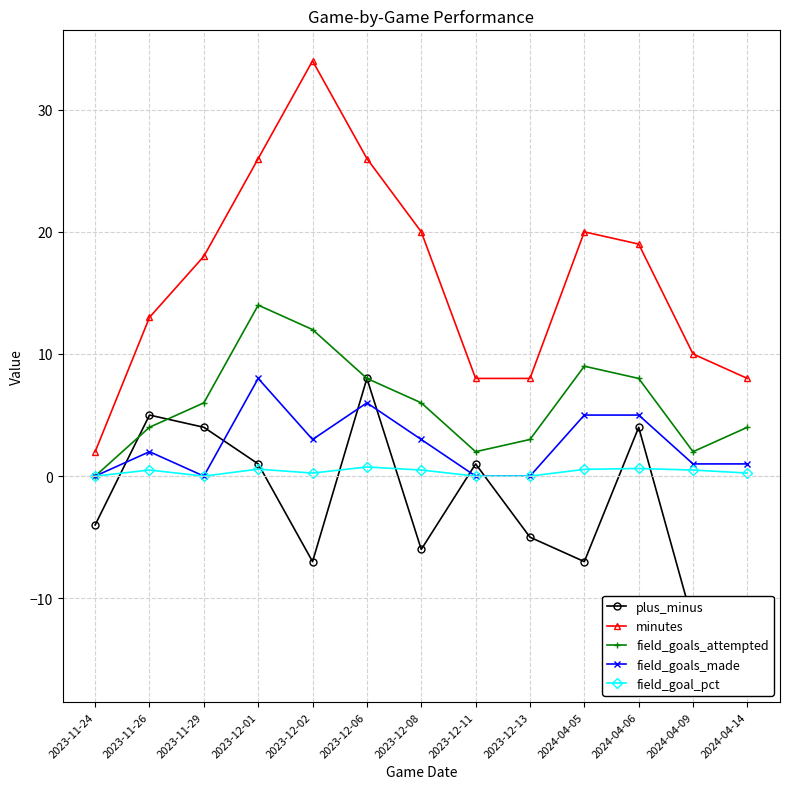

Is it true that field_goal_pct equals 0.6 at 2023-12-01?

True